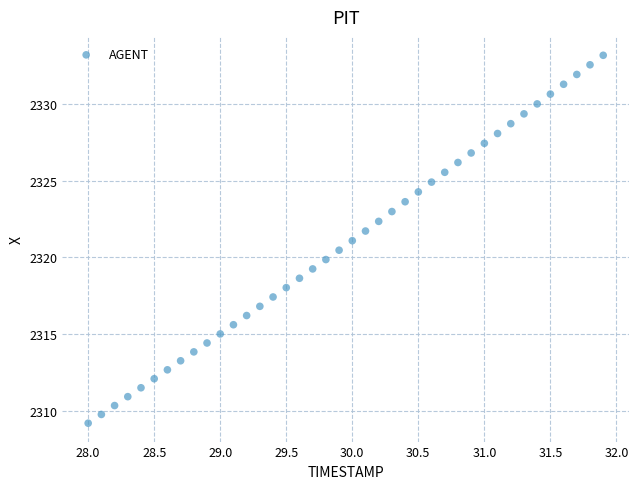

What is the range of Y values (max minus min)?

24.0